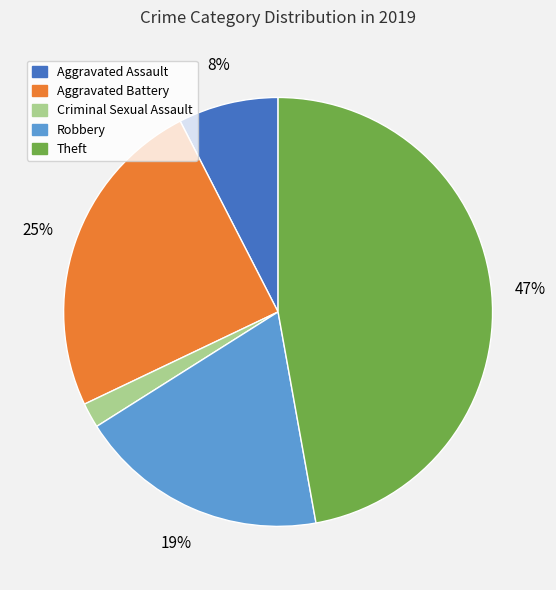

Which slice is the smallest?

Criminal Sexual Assault